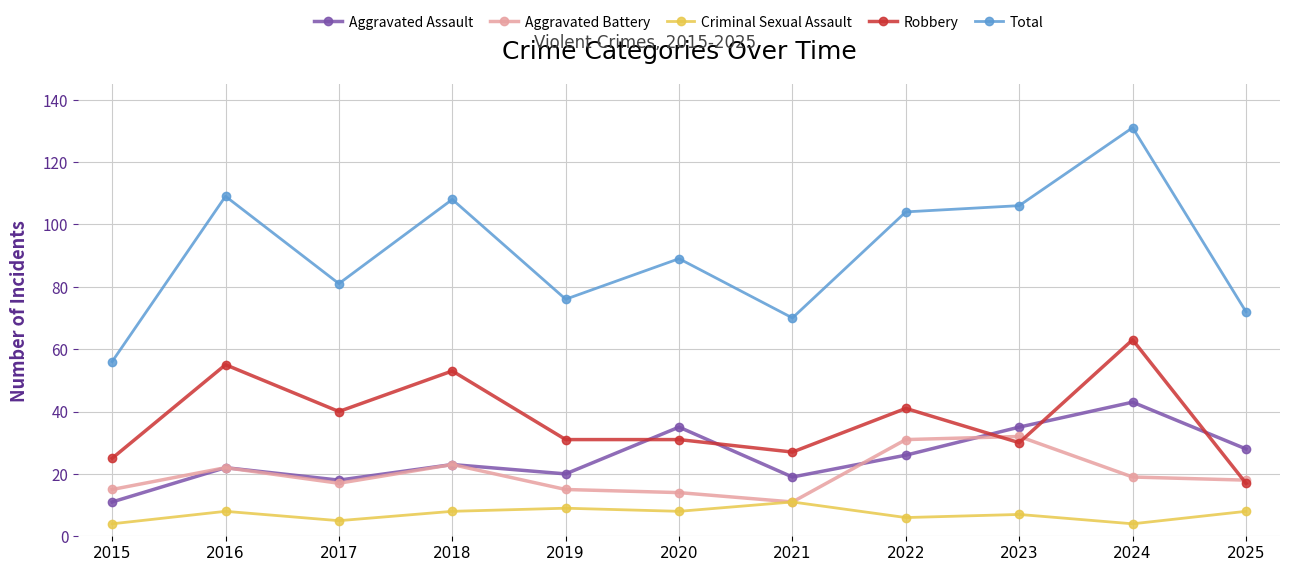

At which category does the chart reach its peak across all series?

2024